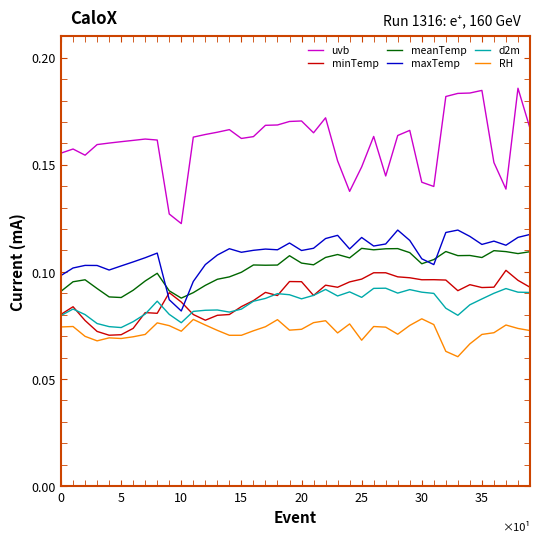

Which series has the largest range (max minus min)?

uvb